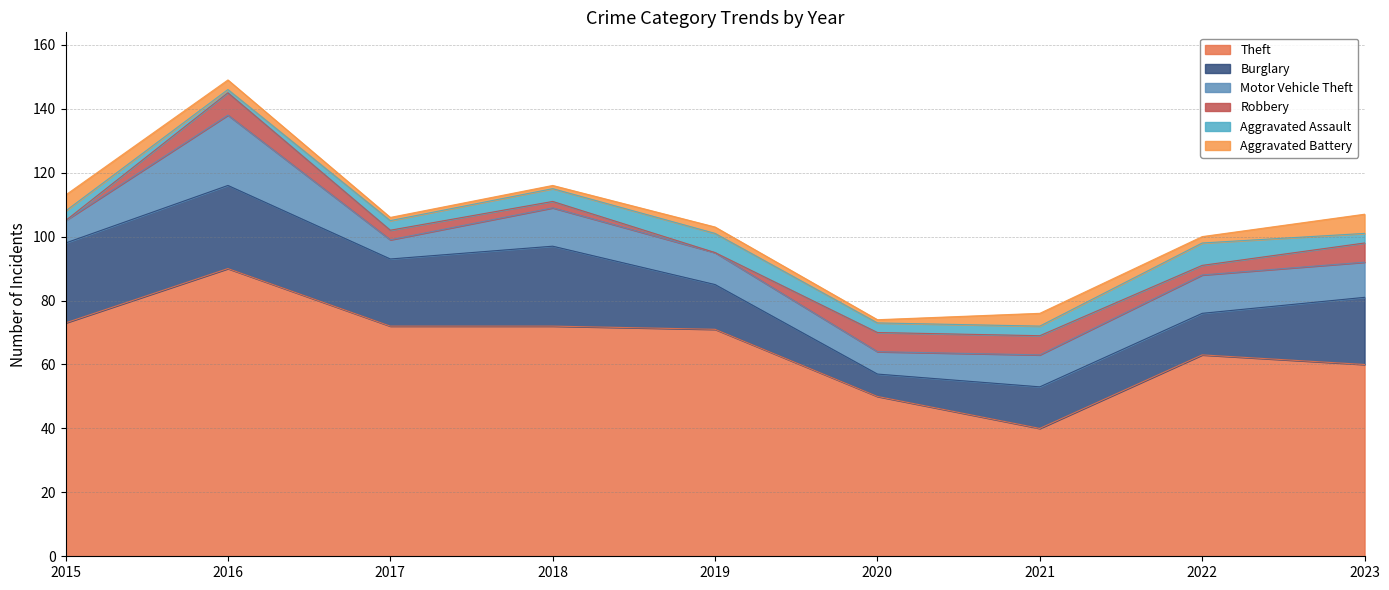

What is the spread (max minus min) of values at 2015?

73